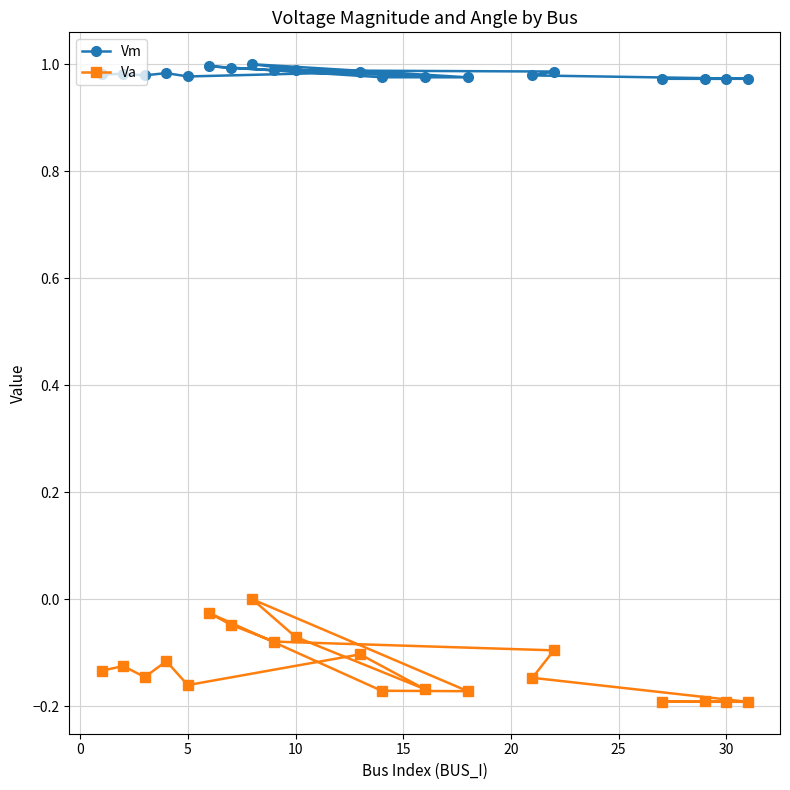

True or false: Vm has a value of 1.0 at 10.

True